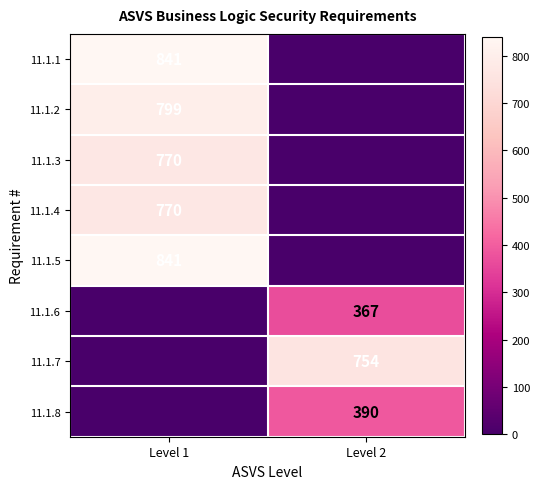

The 11.1.3 series shows 313 at Level 1. True or false?

False